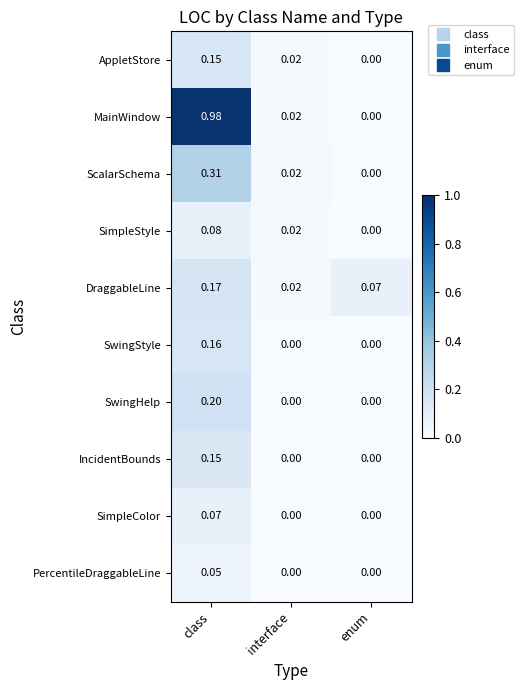

Between class and interface, which series saw the biggest shift?

MainWindow